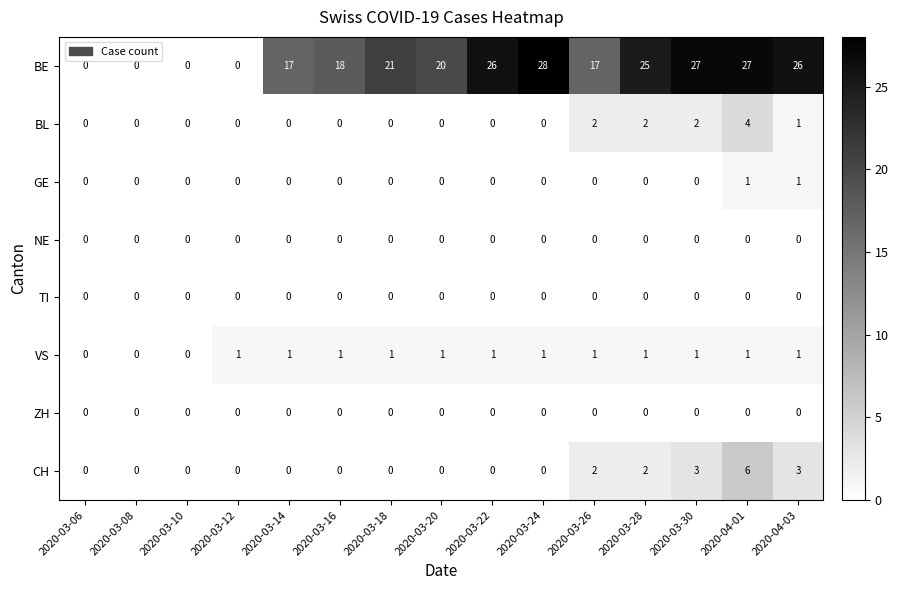

What is the maximum value shown in the chart?

28